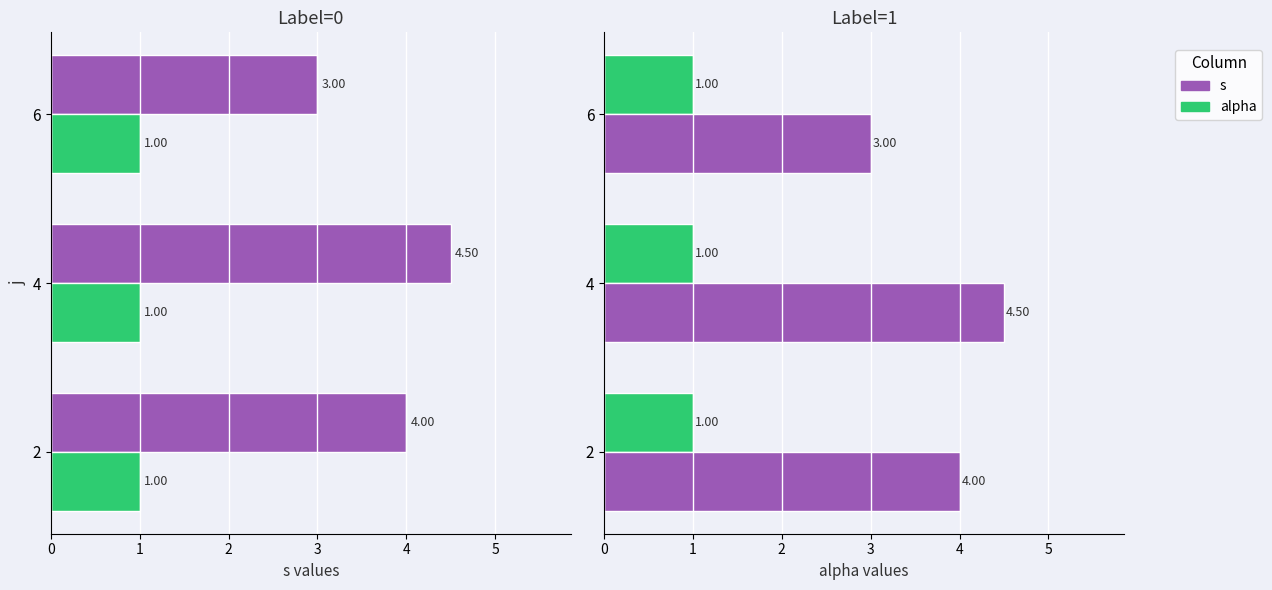

Does the chart contain stacked bars?

No